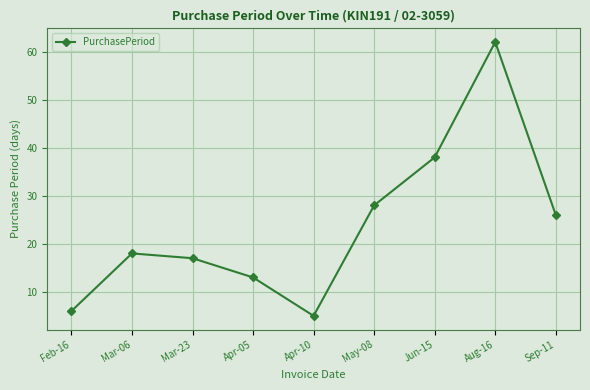

The chart shows a value of 43 at Sep-11. True or false?

False